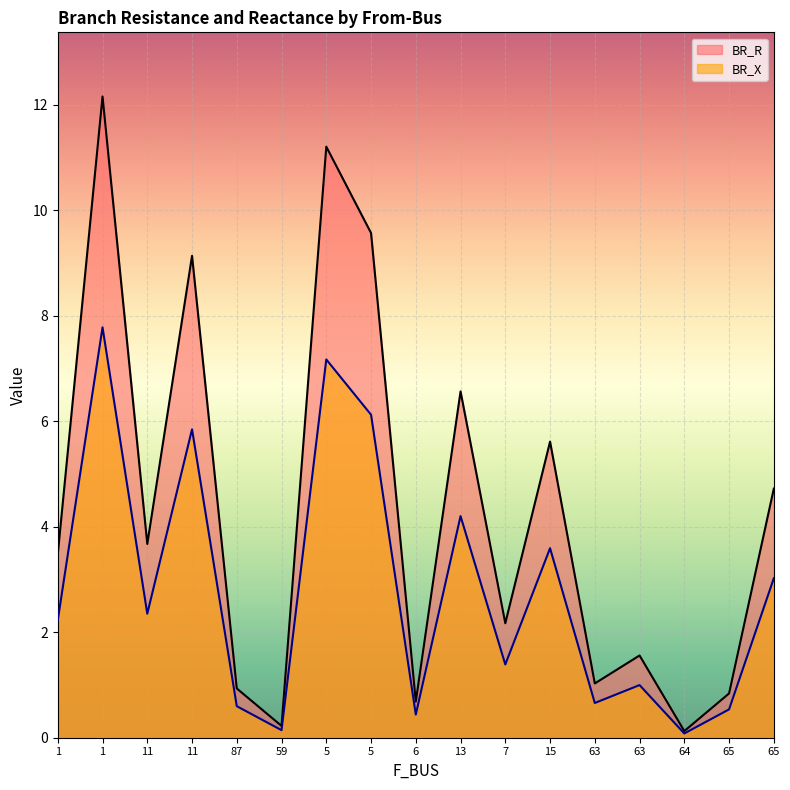

Which series has the largest range (max minus min)?

BR_R